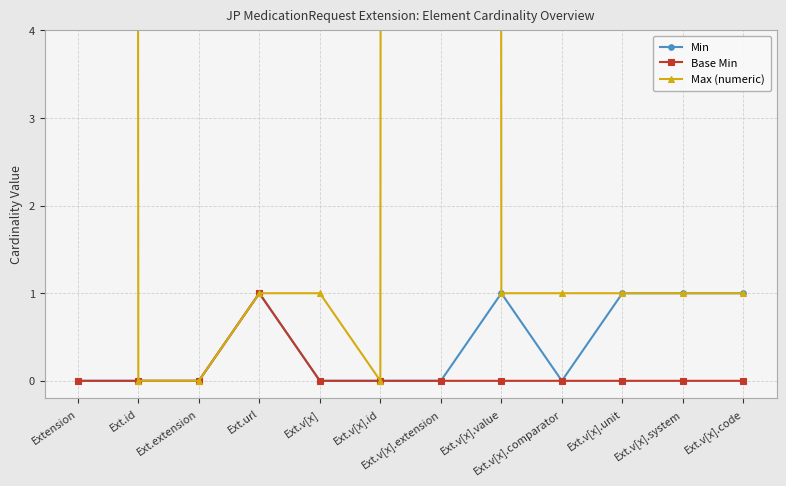

Which series has the widest spread of values?

Max (numeric)